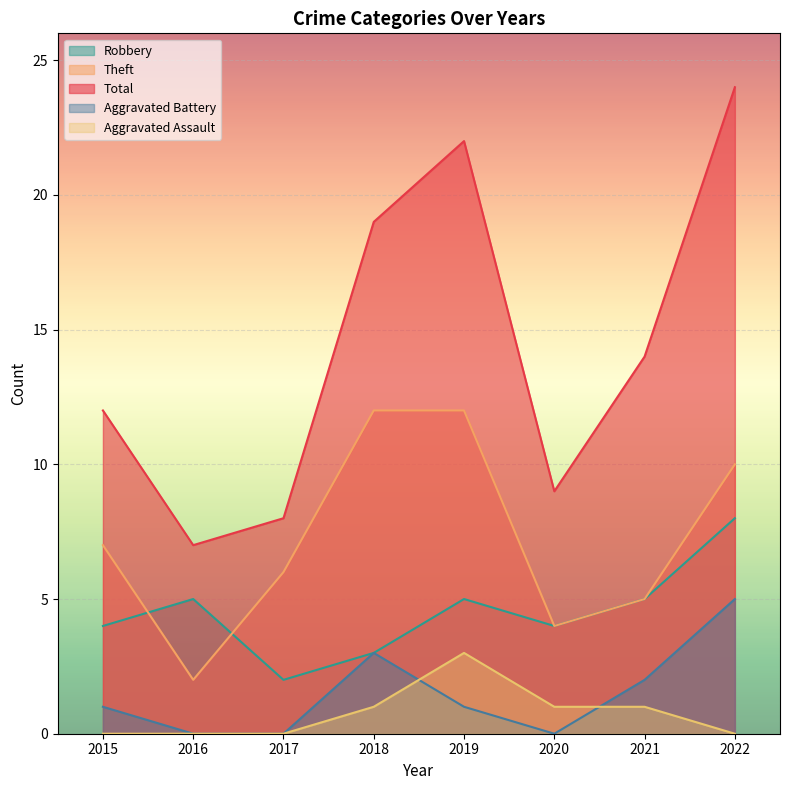

What is the minimum value for Theft?

2